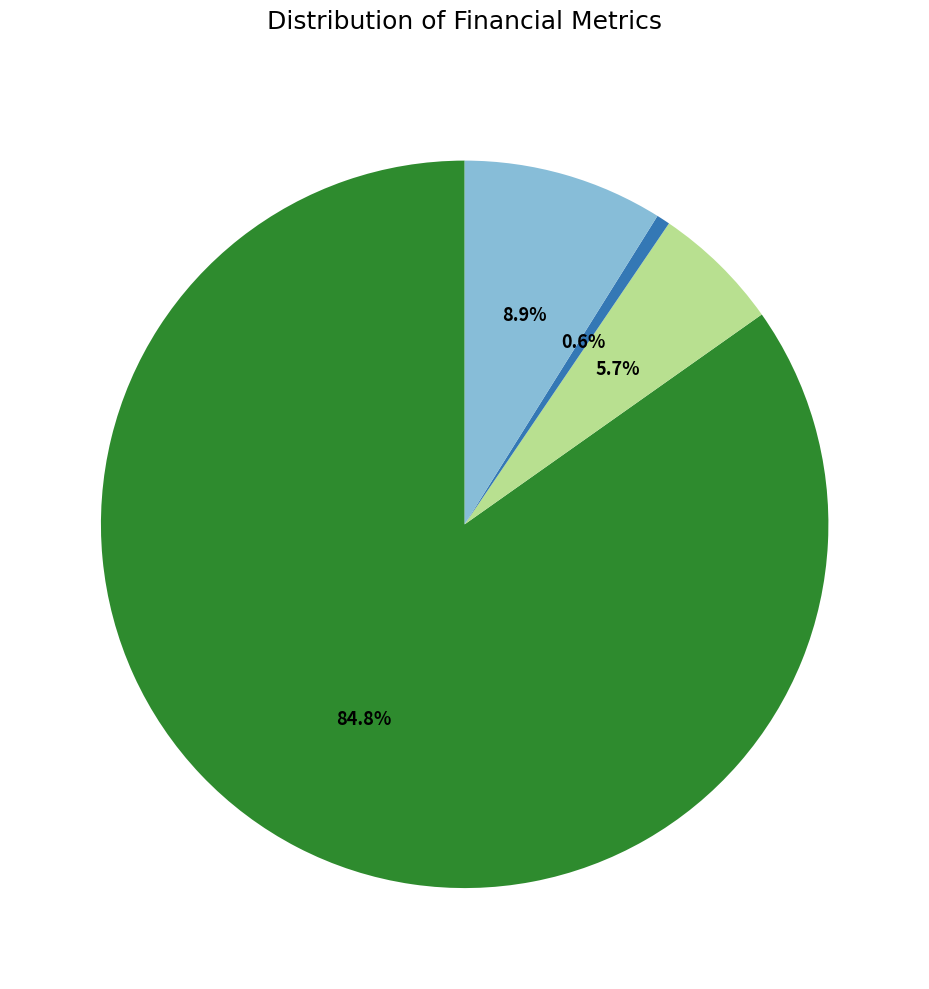

Is there a majority slice in this chart?

Yes